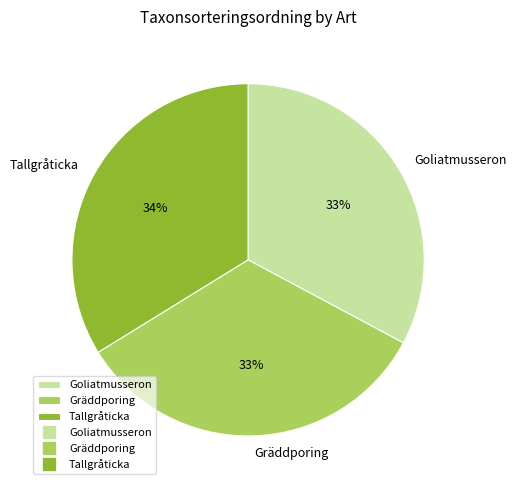

Count the number of slices in the pie.

3